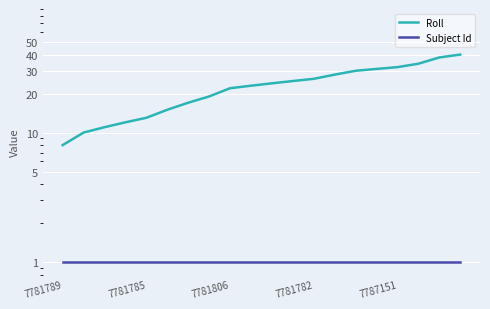

At which label is Subject Id closest to 1?

7781789